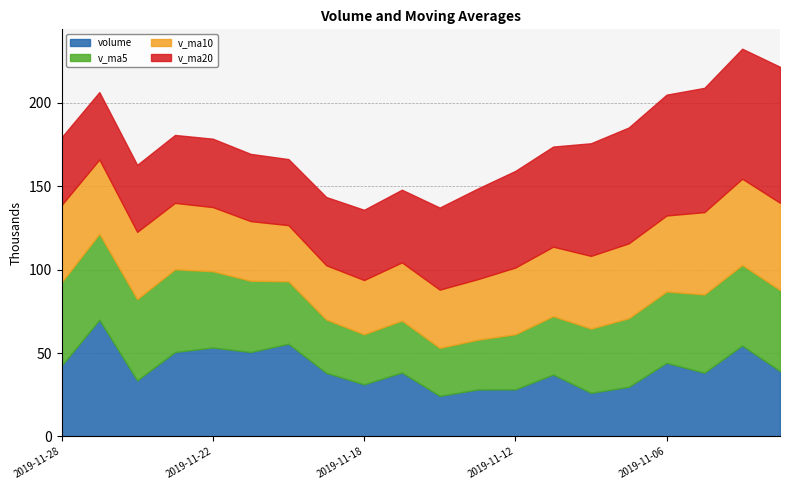

Rank the categories by v_ma20 value from lowest to highest.

2019-11-20, 2019-11-26, 2019-11-21, 2019-11-27, 2019-11-28, 2019-11-25, 2019-11-19, 2019-11-22, 2019-11-18, 2019-11-15, 2019-11-14, 2019-11-13, 2019-11-12, 2019-11-11, 2019-11-08, 2019-11-07, 2019-11-06, 2019-11-05, 2019-11-04, 2019-11-01